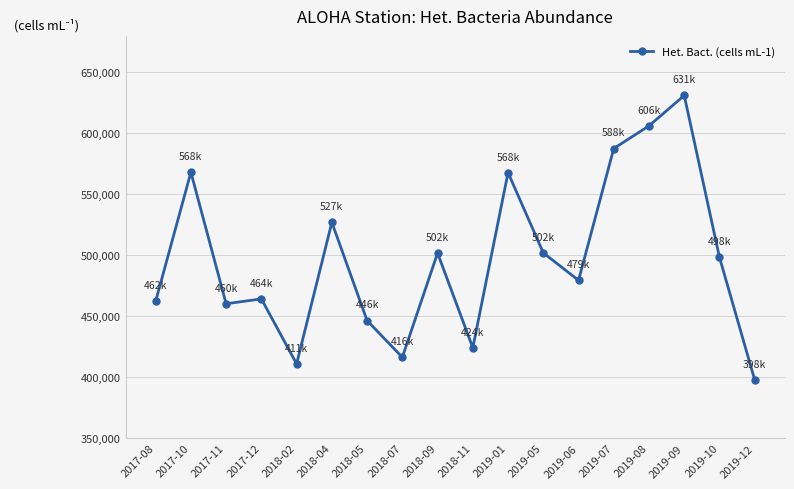

At which category does the data reach its first local peak?

2017-10